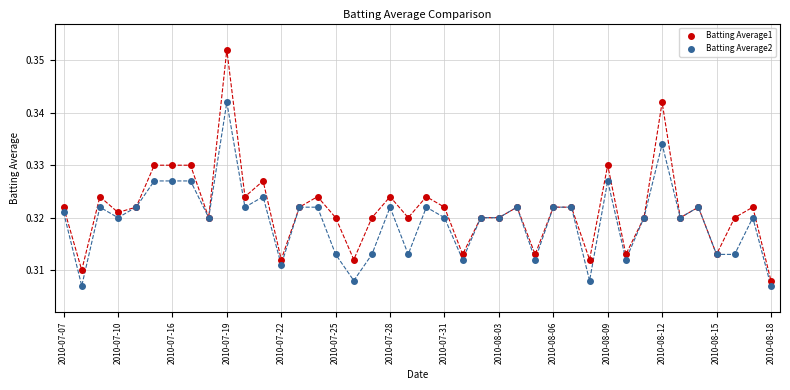

What are all the series names shown in the legend?

Batting Average1, Batting Average2